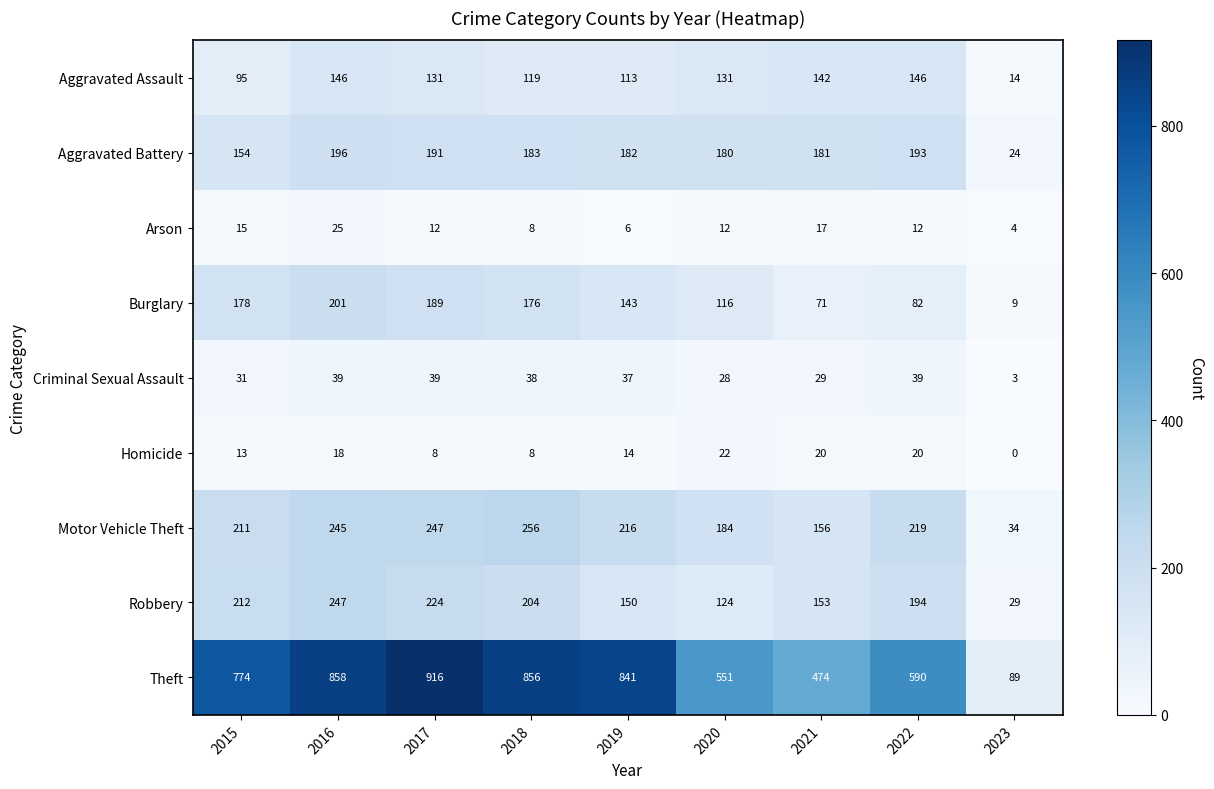

How many data points does each series have?

9